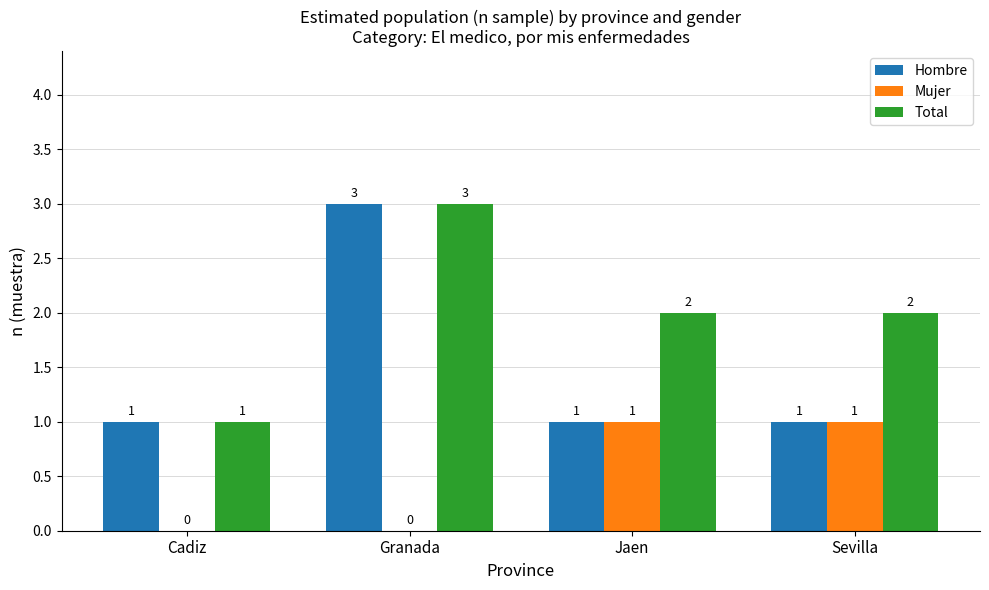

What is the sum of the Total values at Cadiz and Granada?

4